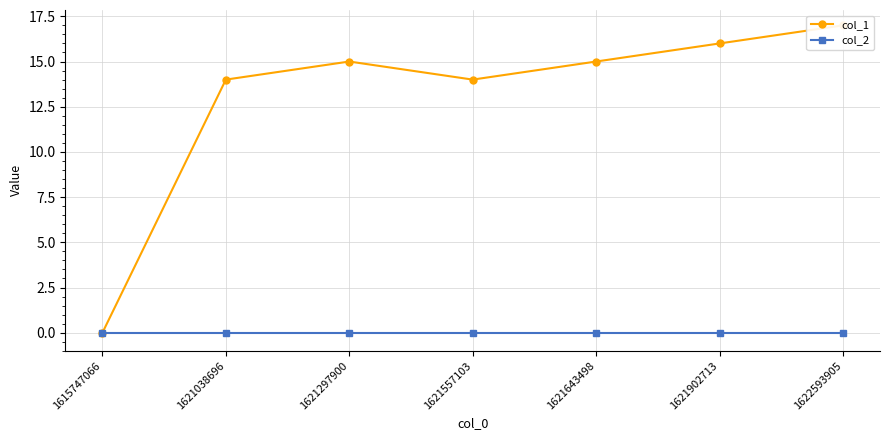

Reading left to right, extract all data points from this chart.

col_1: 1615747066=0	1621038696=14	1621297900=15	1621557103=14	1621643498=15	1621902713=16	1622593905=17
col_2: 1615747066=0	1621038696=0	1621297900=0	1621557103=0	1621643498=0	1621902713=0	1622593905=0